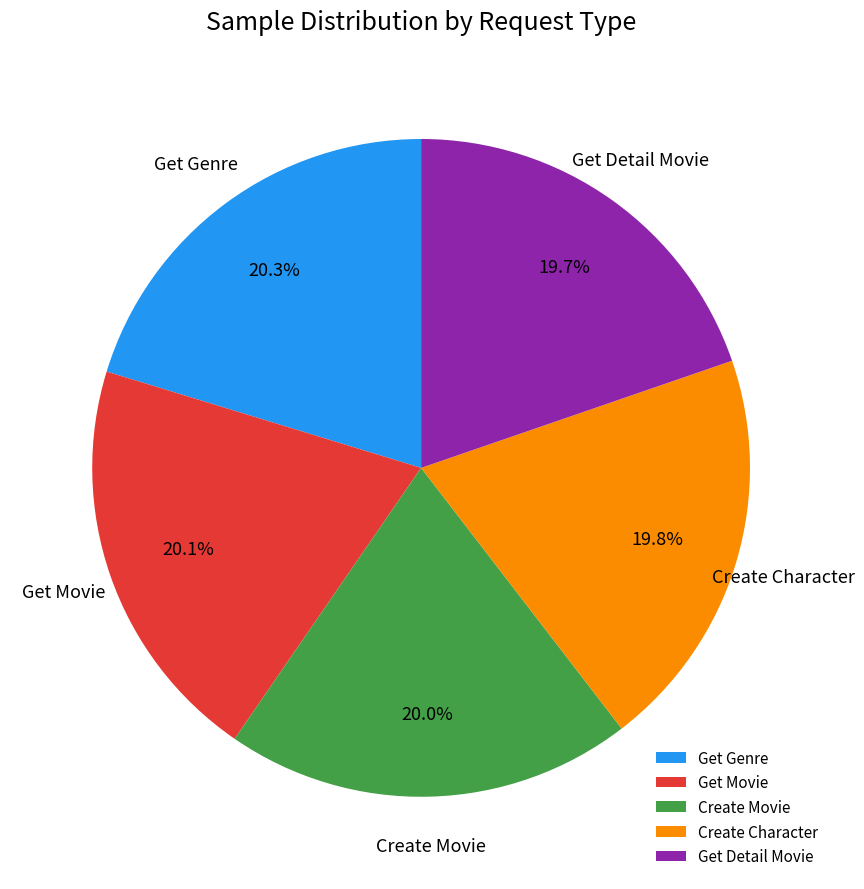

True or false: Get Genre accounts for 14% of the total.

False